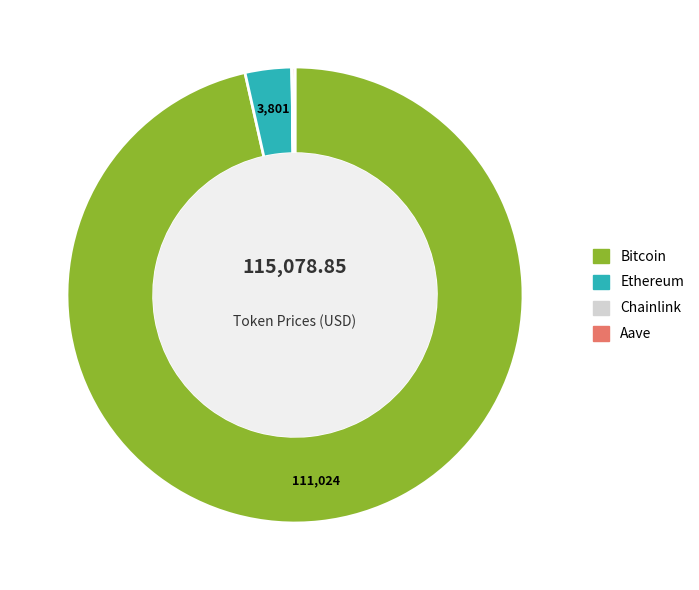

What is the largest slice in the pie chart?

Bitcoin